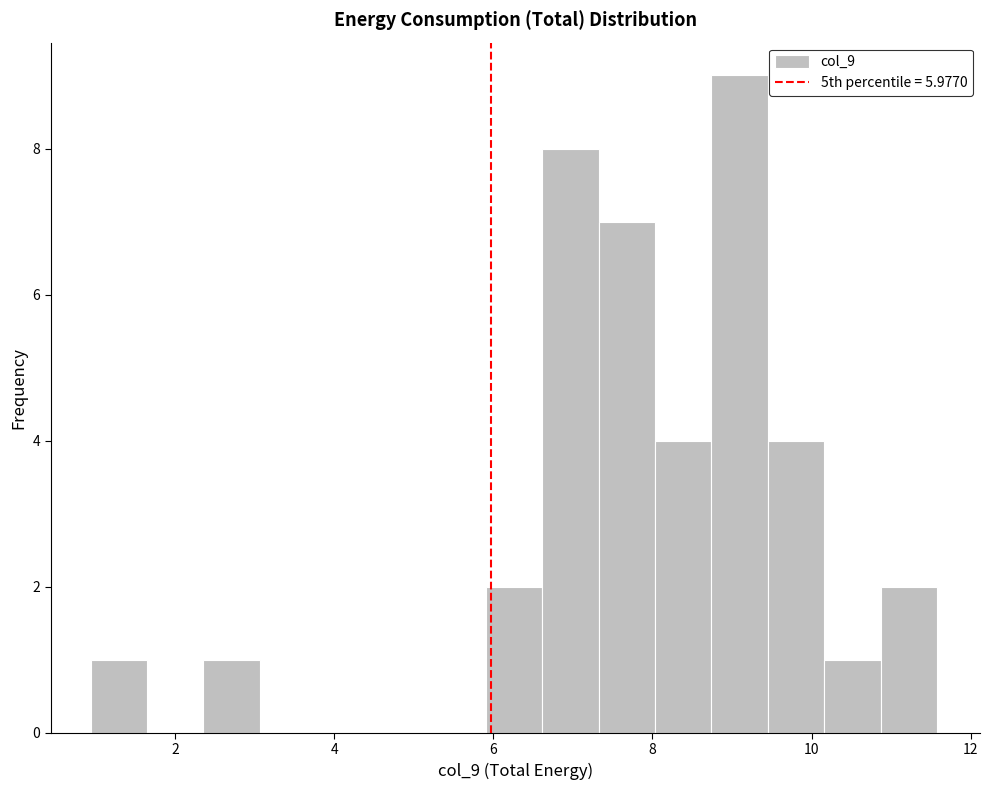

Around what value on the x-axis is the tallest bar? Give the approximate position of its centre, as read against the axis.

9.0